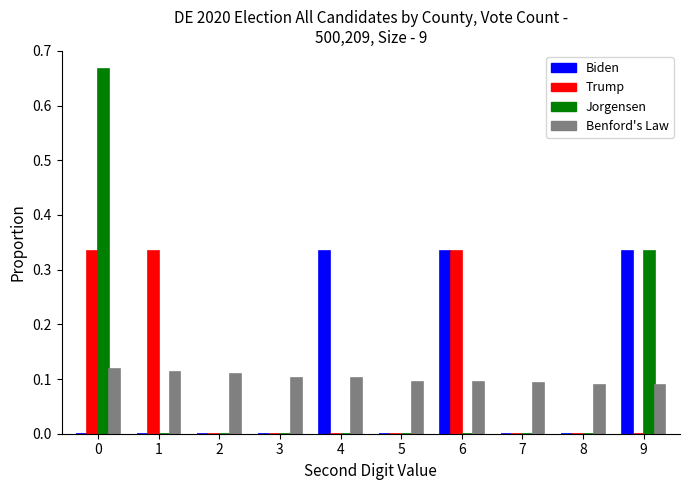

Are the bars horizontal?

No